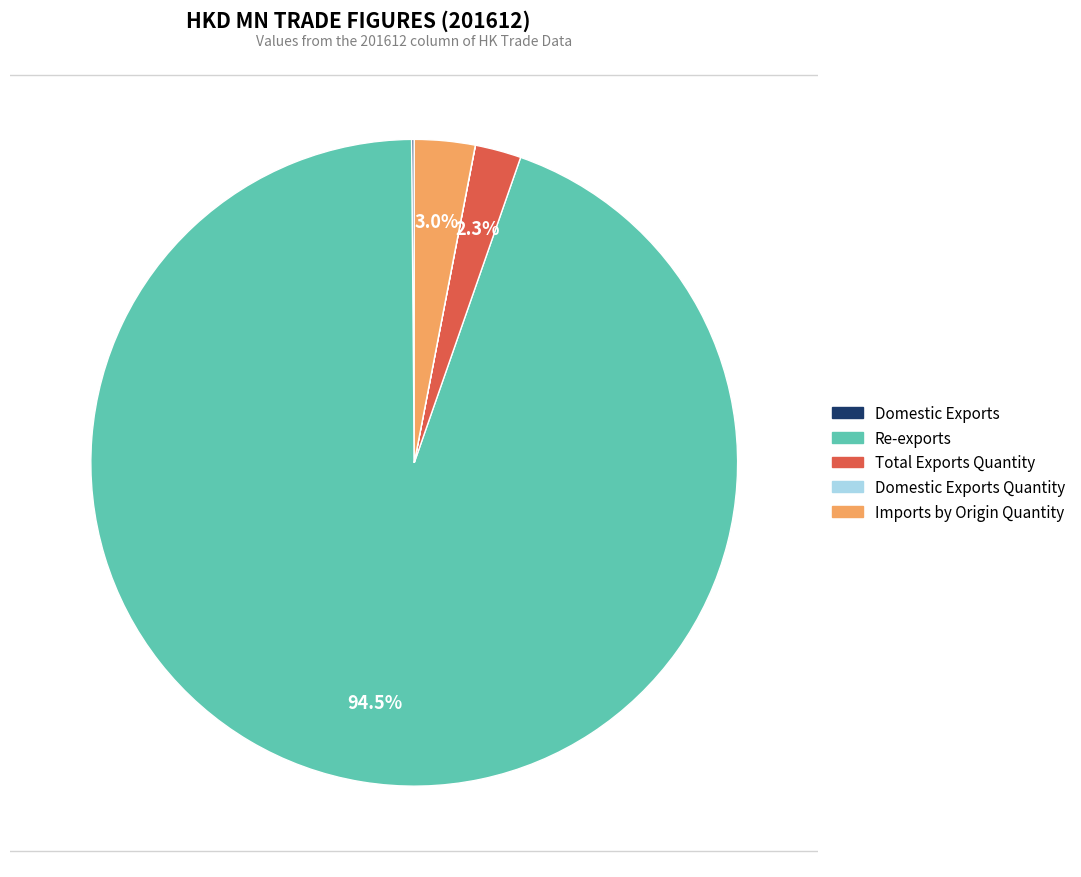

What percentage is the Re-exports slice, to the nearest percent?

95%